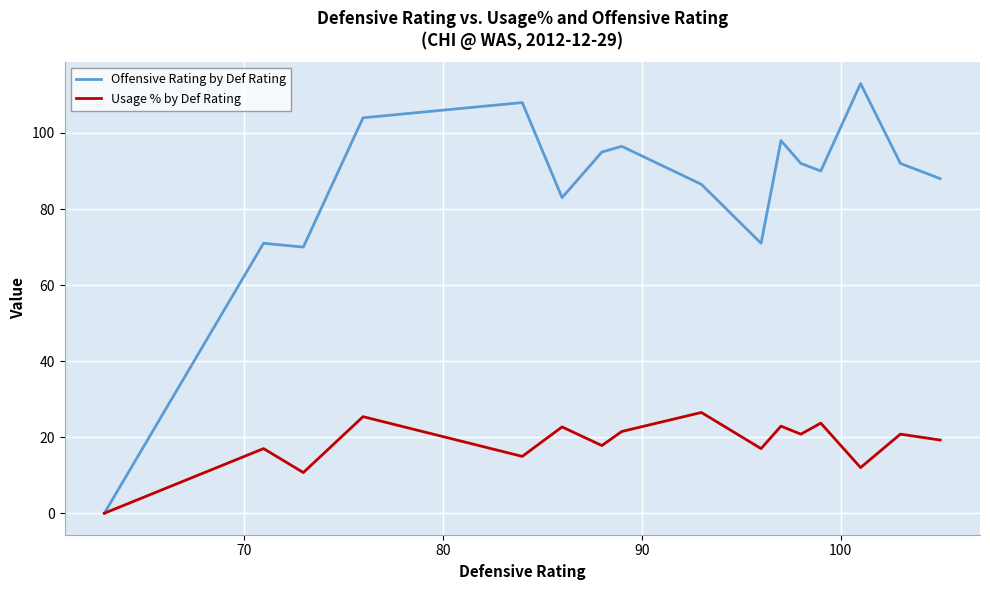

Rank the series by their maximum value, from lowest to highest.

Usage % by Def Rating, Offensive Rating by Def Rating